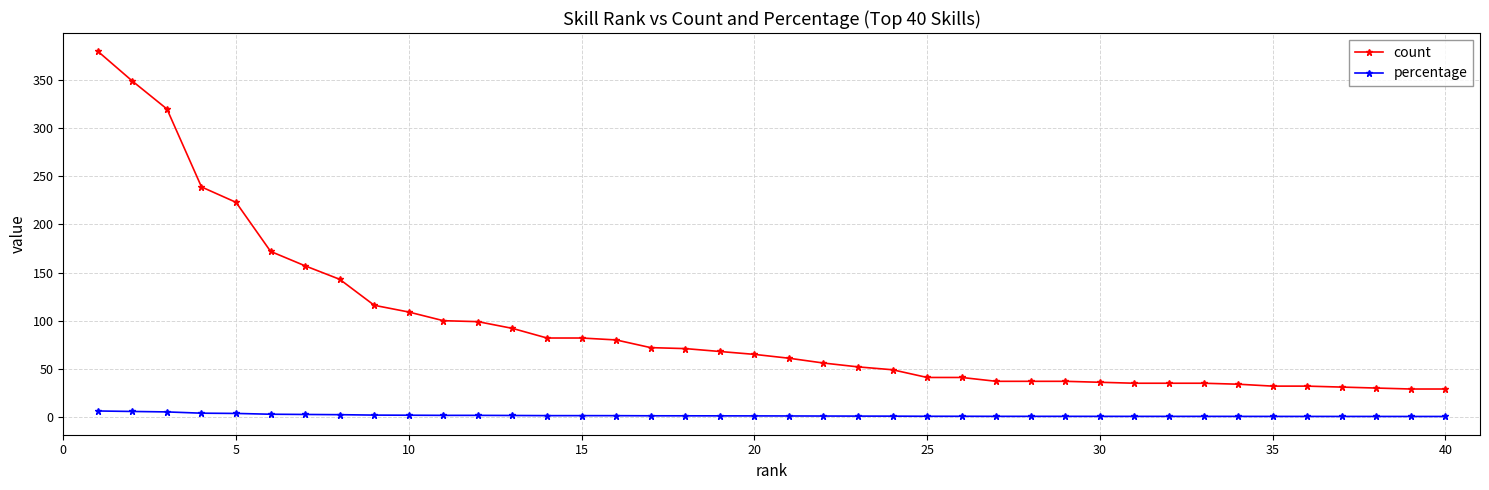

Which series has the largest range (max minus min)?

count